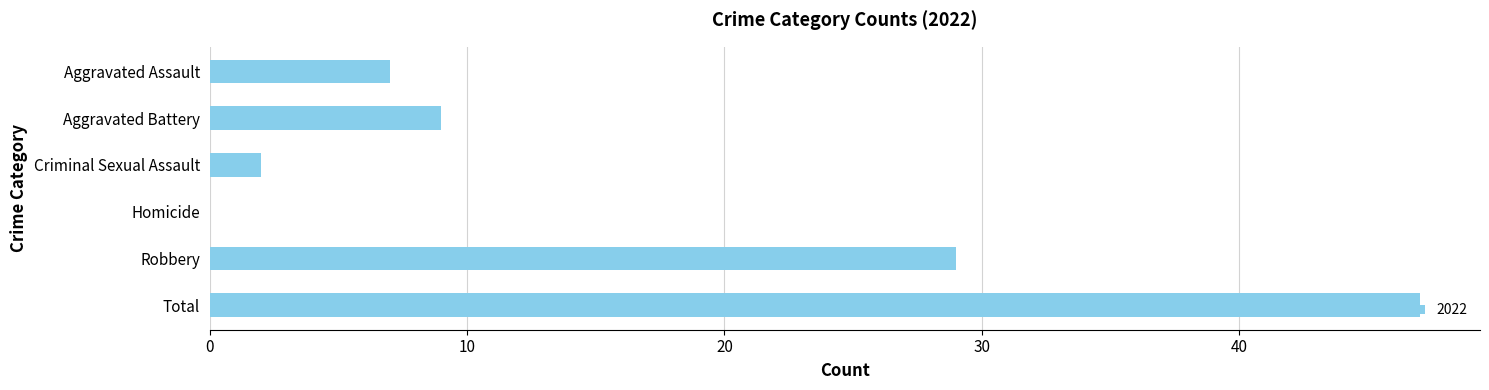

Which label corresponds to the largest value in the chart?

Total